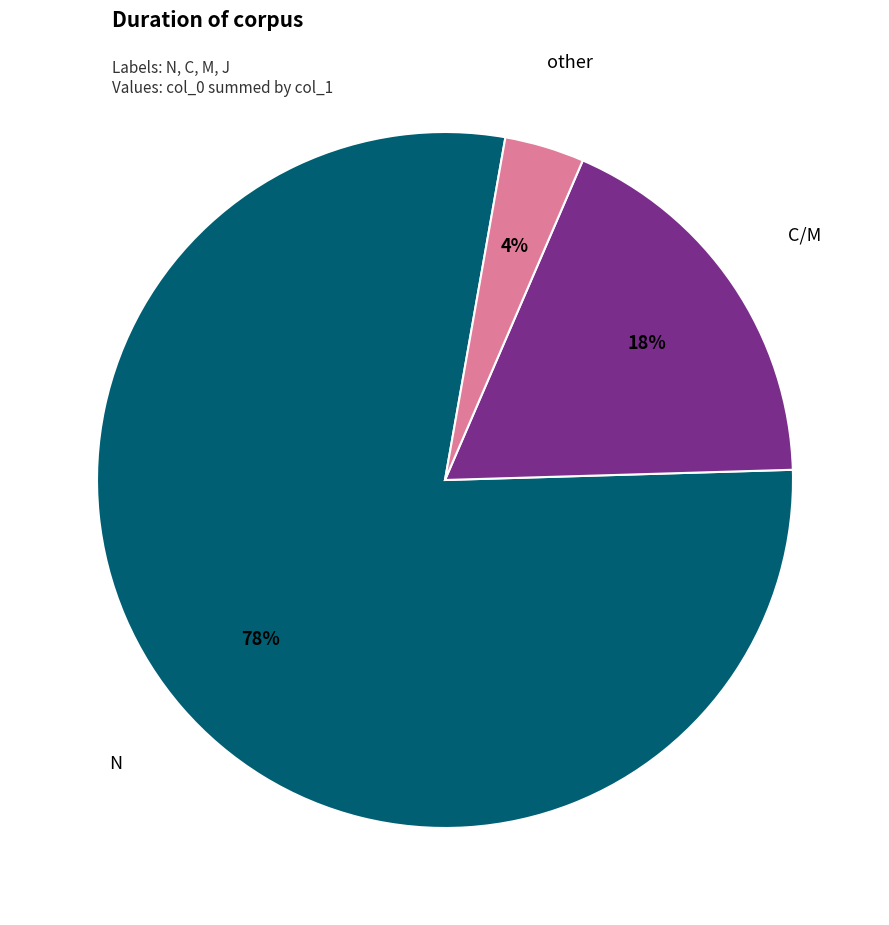

Between other and N, which is larger?

N